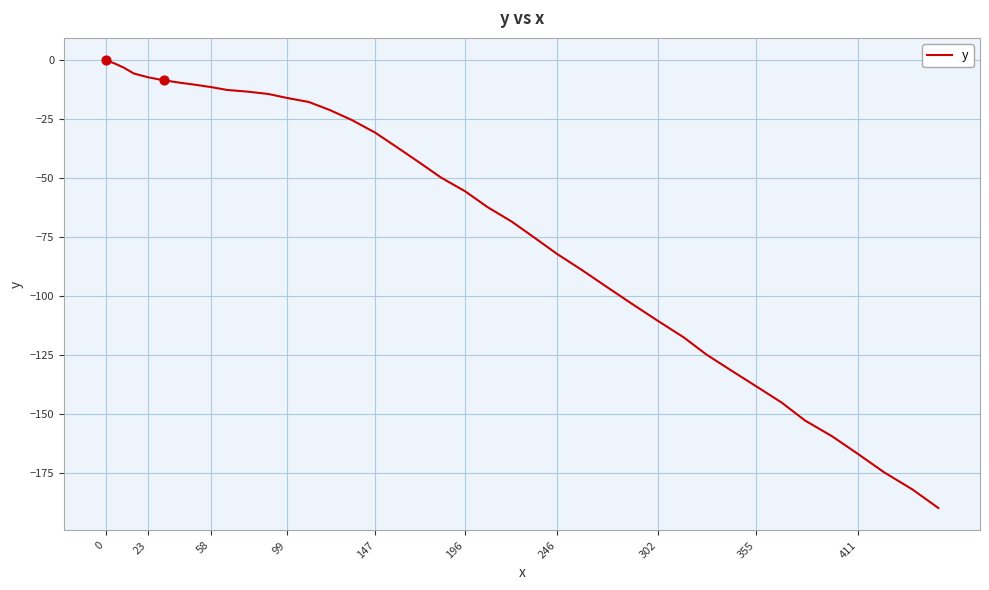

What is the smallest value displayed?

-190.0